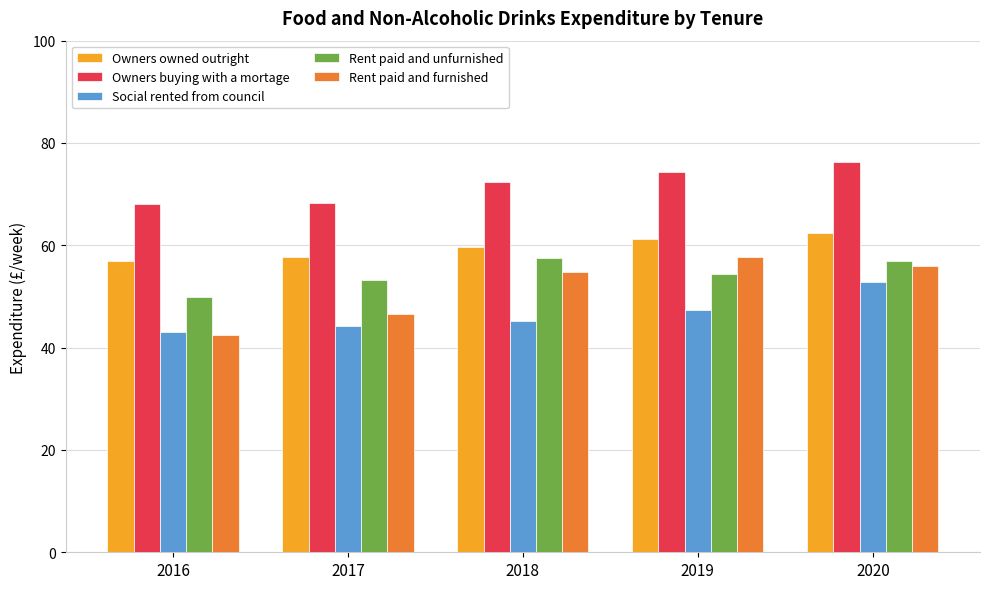

What is the approximate value of Owners owned outright at 2017?

57.8